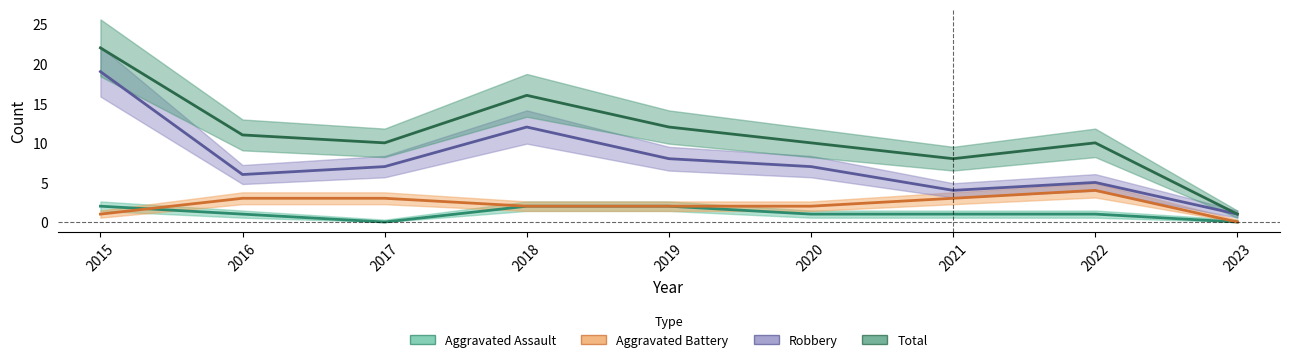

Reading left to right, extract all data points from this chart.

Aggravated Assault: 2015=2	2016=1	2017=0	2018=2	2019=2	2020=1	2021=1	2022=1	2023=0
Aggravated Battery: 2015=1	2016=3	2017=3	2018=2	2019=2	2020=2	2021=3	2022=4	2023=0
Robbery: 2015=19	2016=6	2017=7	2018=12	2019=8	2020=7	2021=4	2022=5	2023=1
Total: 2015=22	2016=11	2017=10	2018=16	2019=12	2020=10	2021=8	2022=10	2023=1